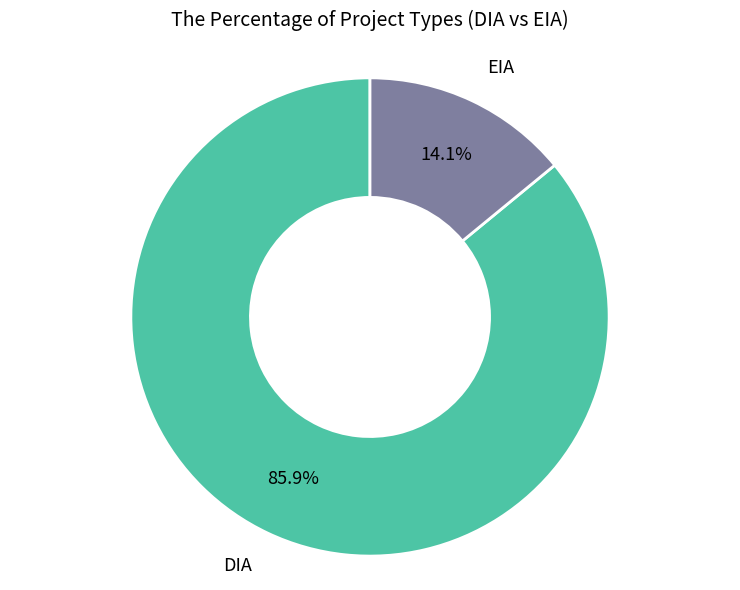

What is the ratio of the value at EIA to the value at DIA?

0.2